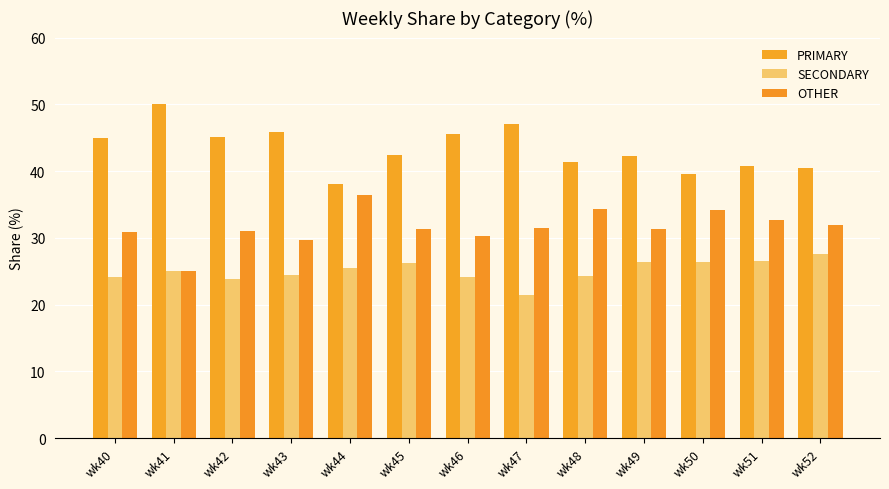

What is the value of the SECONDARY bar at the 7th from the left?

24.1